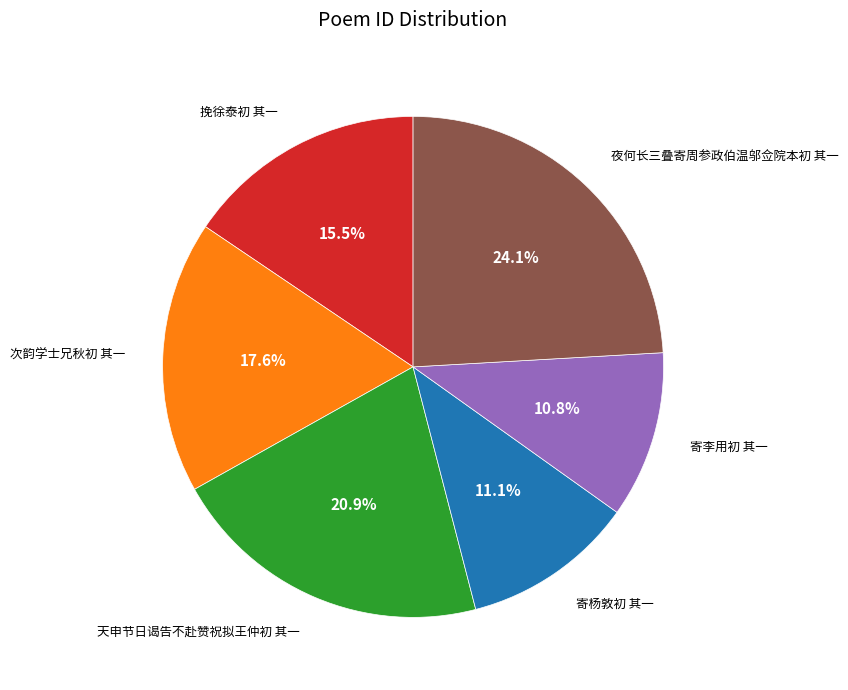

What is the largest slice in the pie chart?

夜何长三叠寄周参政伯温邬佥院本初 其一